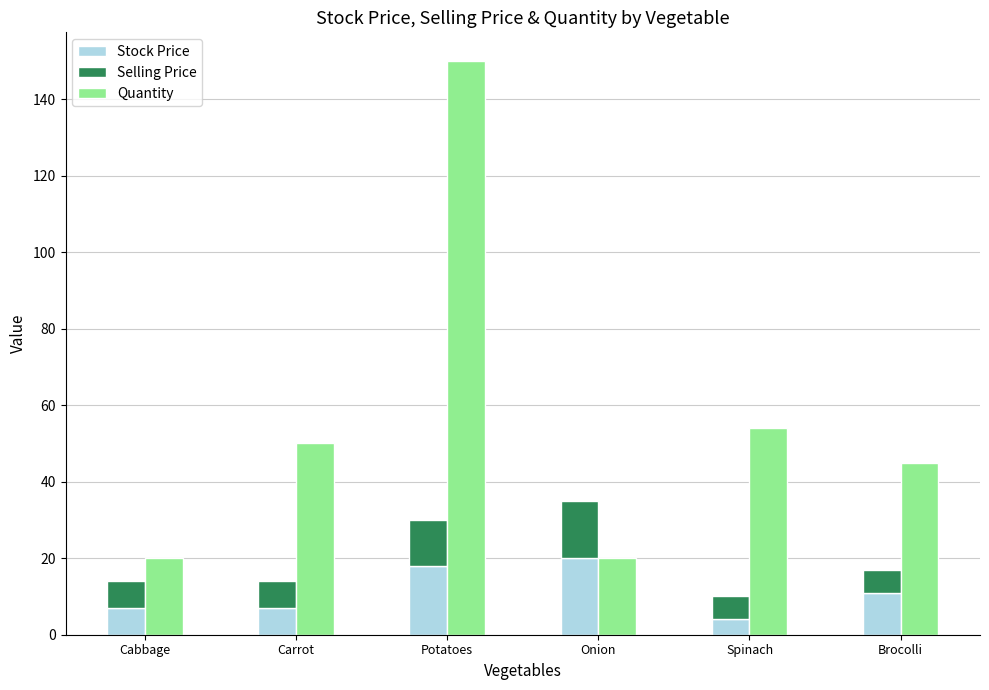

What is the label of the 4th bar from the left?

Onion